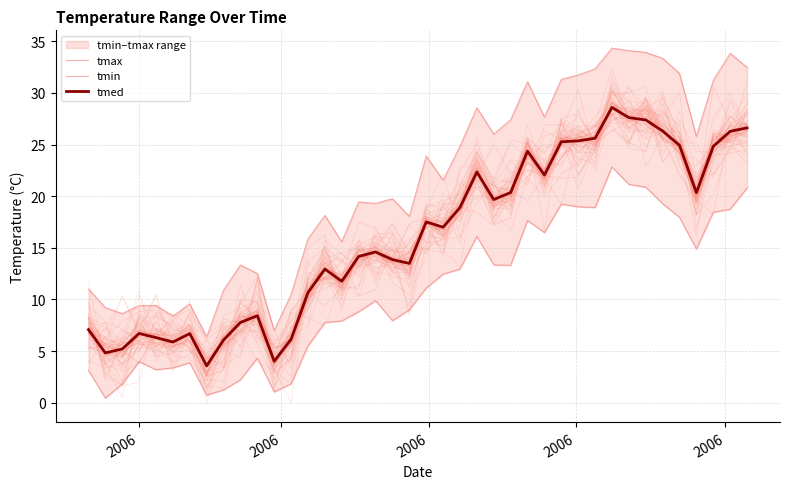

What is the maximum value for tmin?

22.8